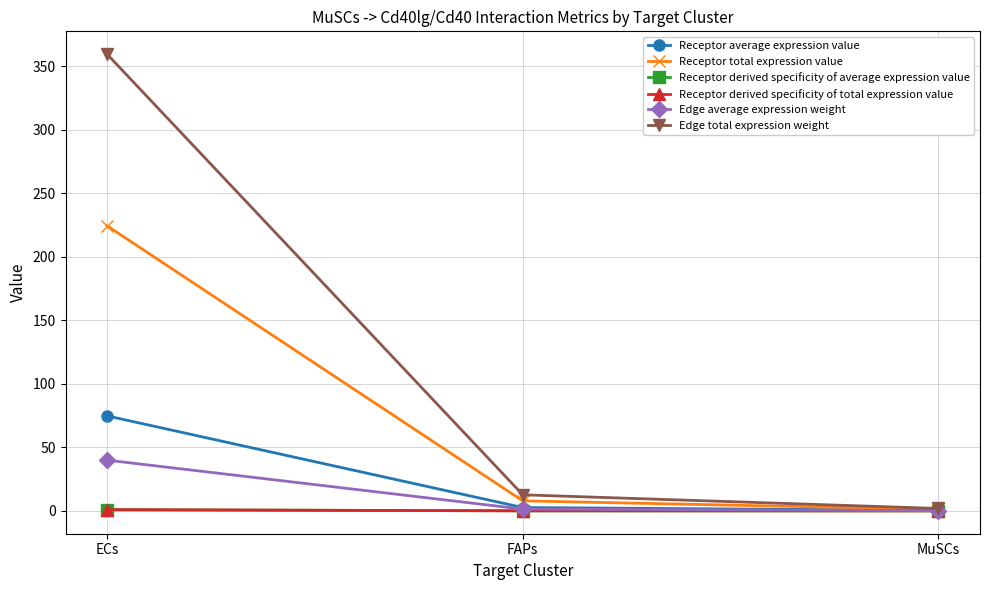

At which label does Edge average expression weight first exceed 1?

ECs